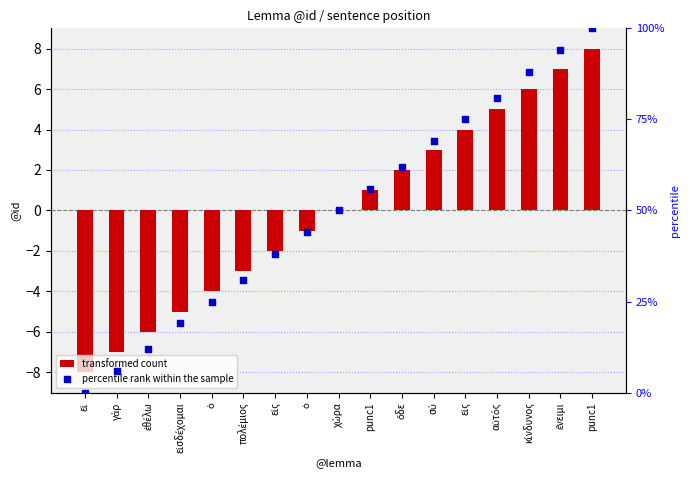

What is the total value across all series at punc1?

57